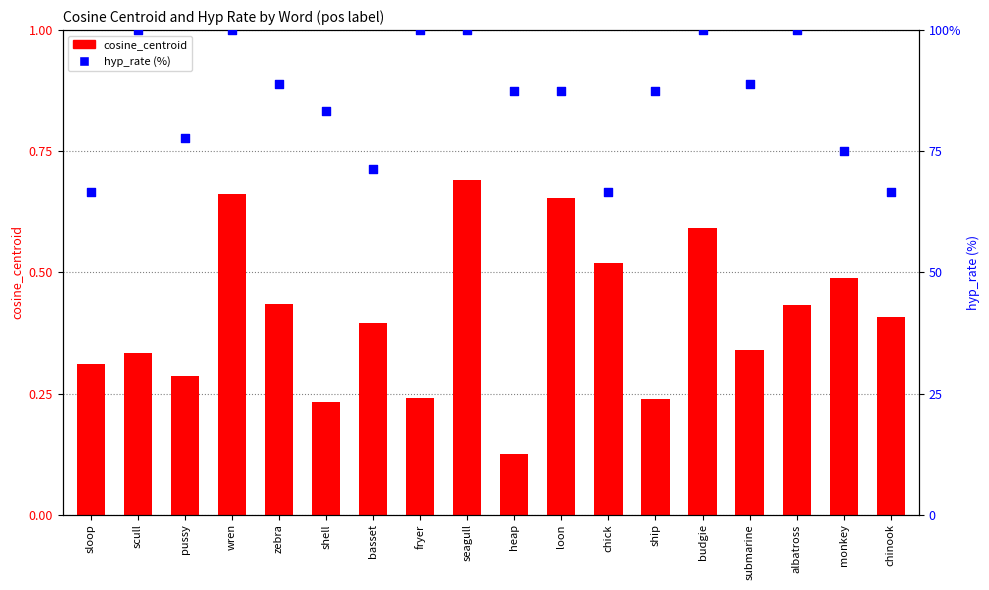

Which series has the widest spread of Y values?

hyp_rate (%)